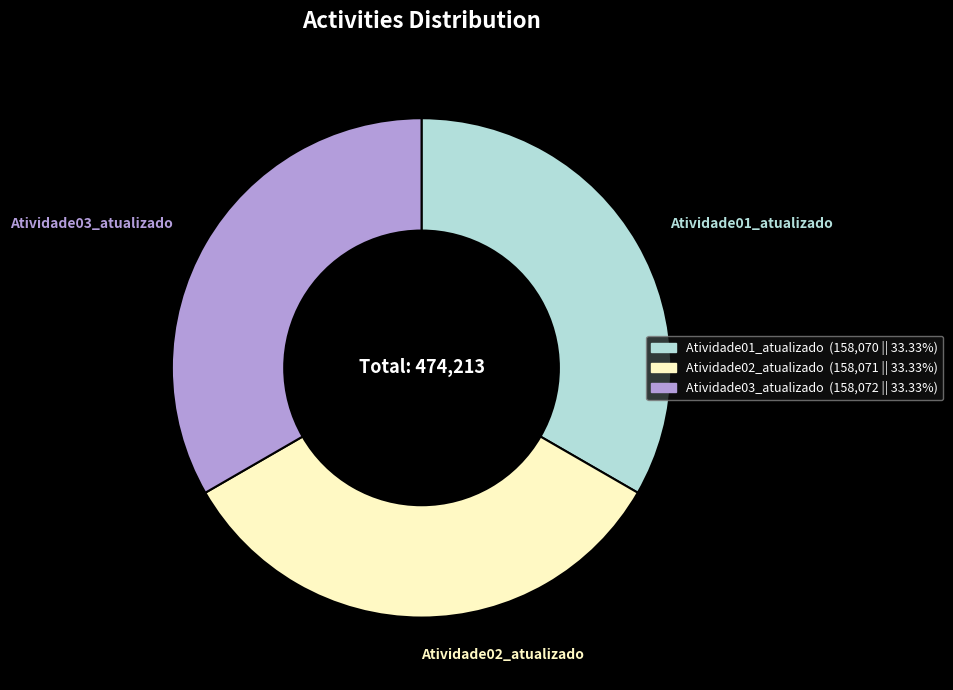

Is there any slice that represents more than half of the pie?

No